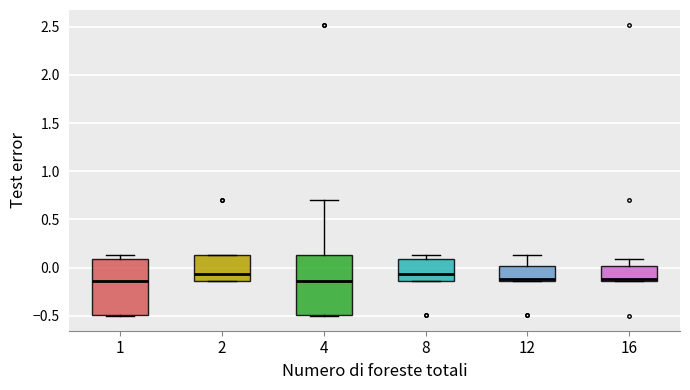

Reading left to right, read every box against the y-axis: the position of its median line, the range the box covers, and the ends of its whiskers. The values are not printed on the chart, so give them approximately, as read against the axis.

1: median -0.15, box -0.50 to 0.10, whiskers -0.50 to 0.15
2: median -0.05, box -0.15 to 0.15, whiskers -0.15 to 0.15
4: median -0.15, box -0.50 to 0.15, whiskers -0.50 to 0.70
8: median -0.05, box -0.15 to 0.10, whiskers -0.15 to 0.15
12: median -0.10, box -0.15 to 0.00, whiskers -0.15 to 0.15
16: median -0.10, box -0.15 to 0.00, whiskers -0.15 to 0.10